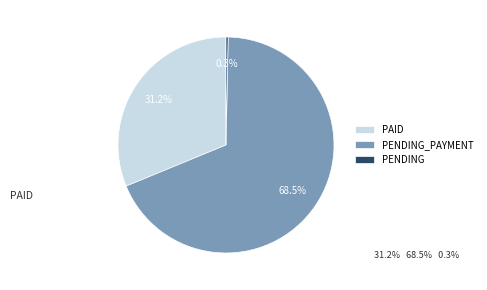

Does PAID account for over 50% of the chart?

No